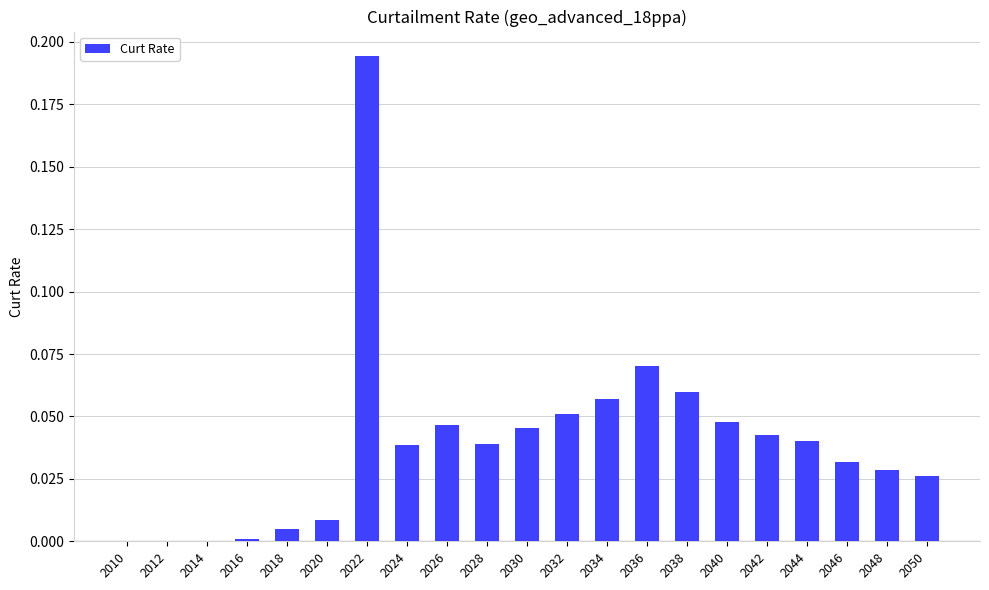

What is the sum of all values?

0.8